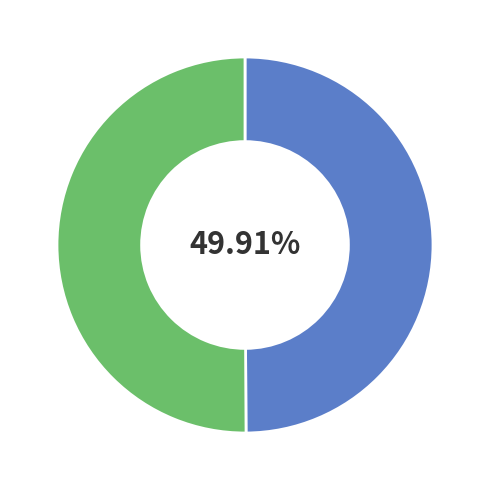

Is there any slice that represents more than half of the pie?

Yes